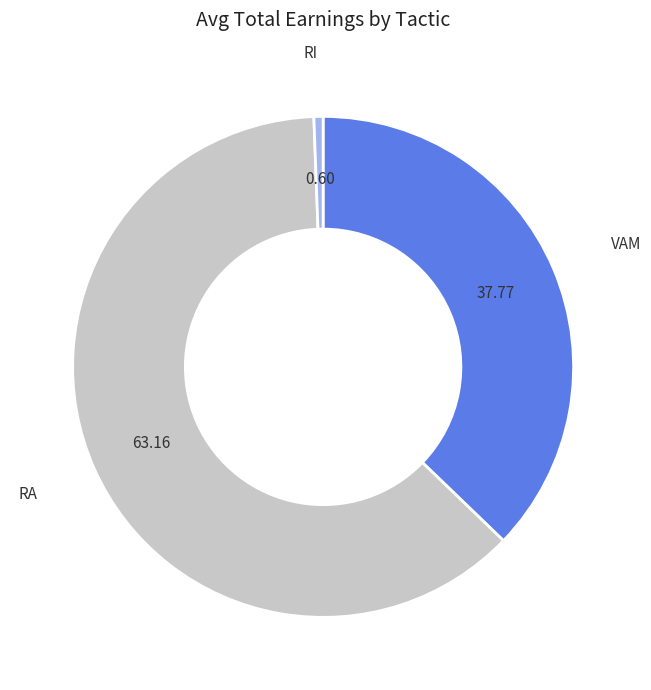

How many slices are in this pie chart?

3